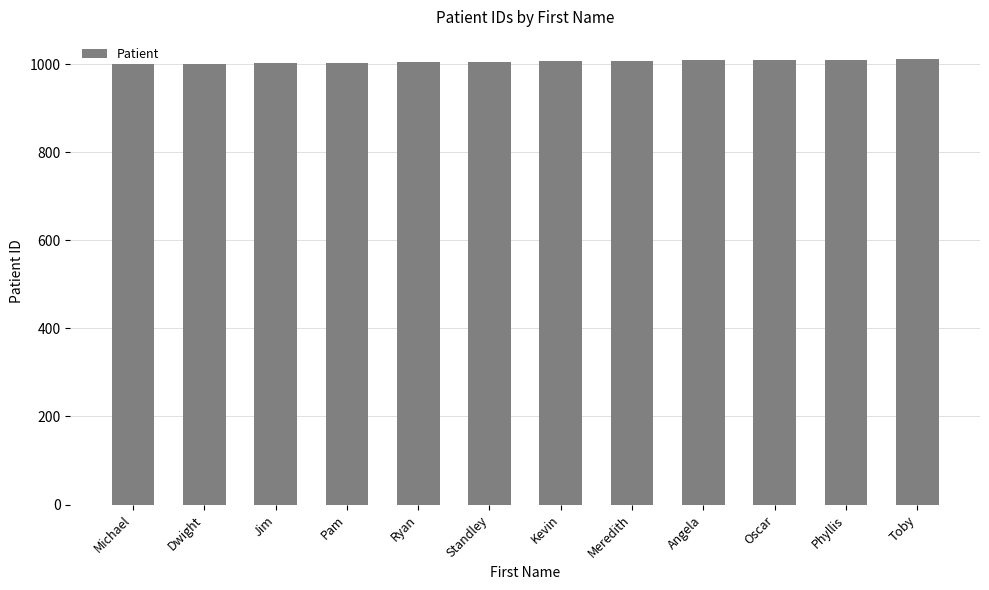

What is the maximum value shown in the chart?

1011